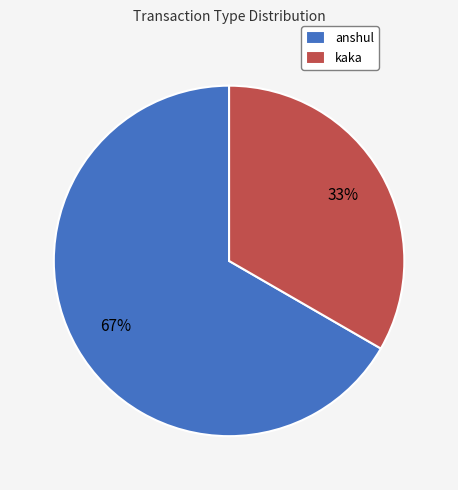

Approximately how many times larger is the value at kaka compared to anshul?

0.5